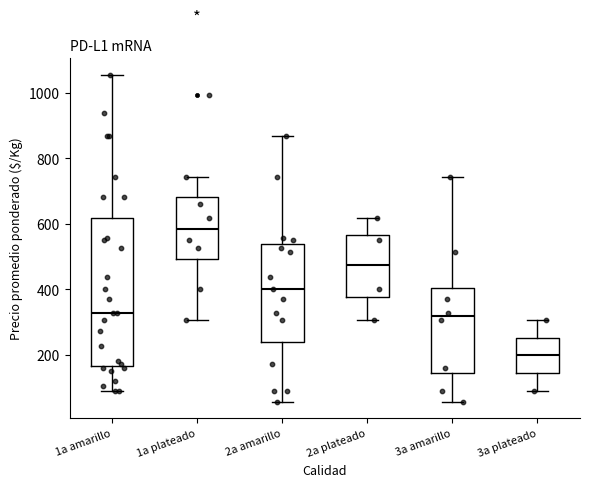

Where is the lower edge of the box for 1a plateado on the y-axis? The values are not printed on the chart, so give them approximately, as read against the axis.

500